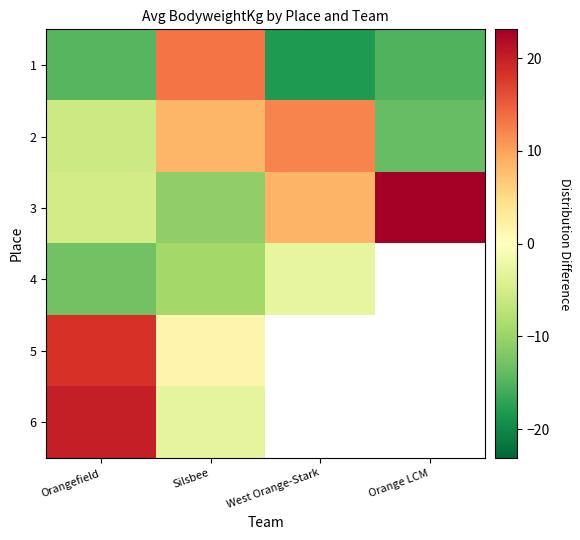

The value of 3 at Orange LCM is 28.9. True or false?

True